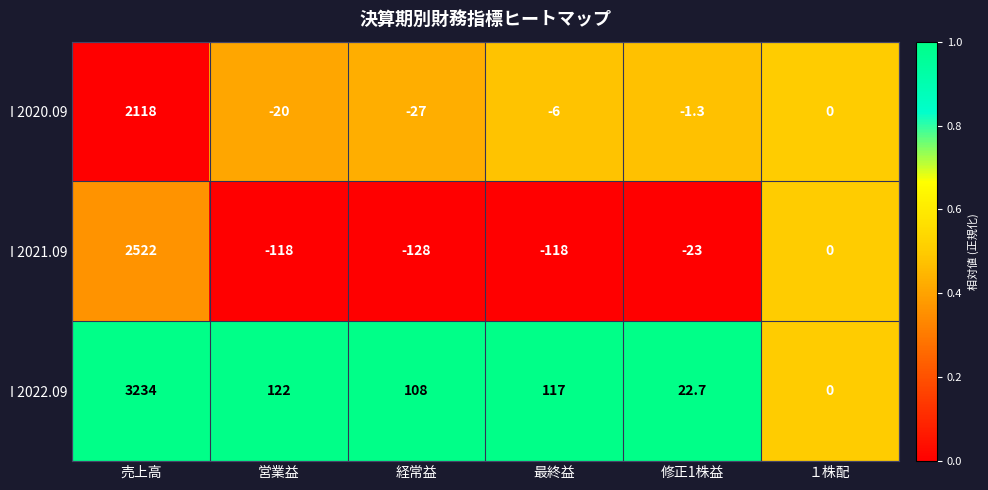

Which series has the widest spread of values?

I 2022.09